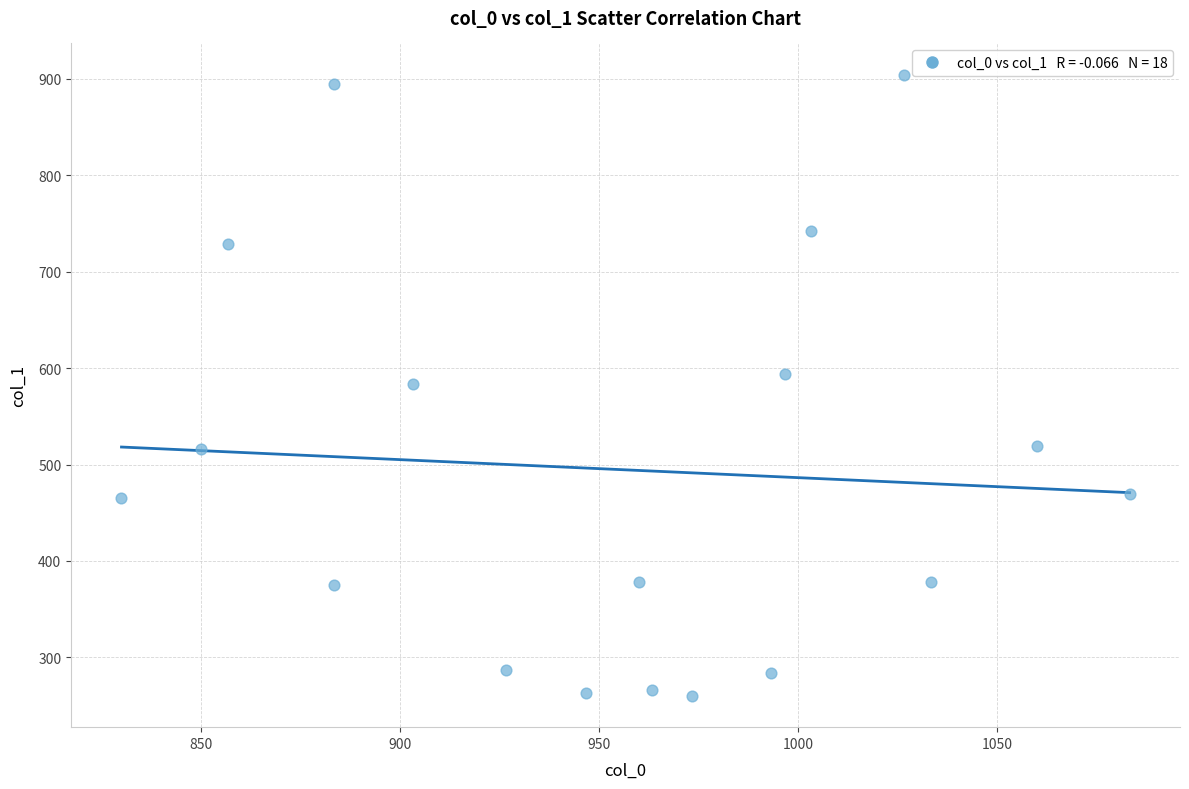

What is the range of X values (max minus min)?

253.3